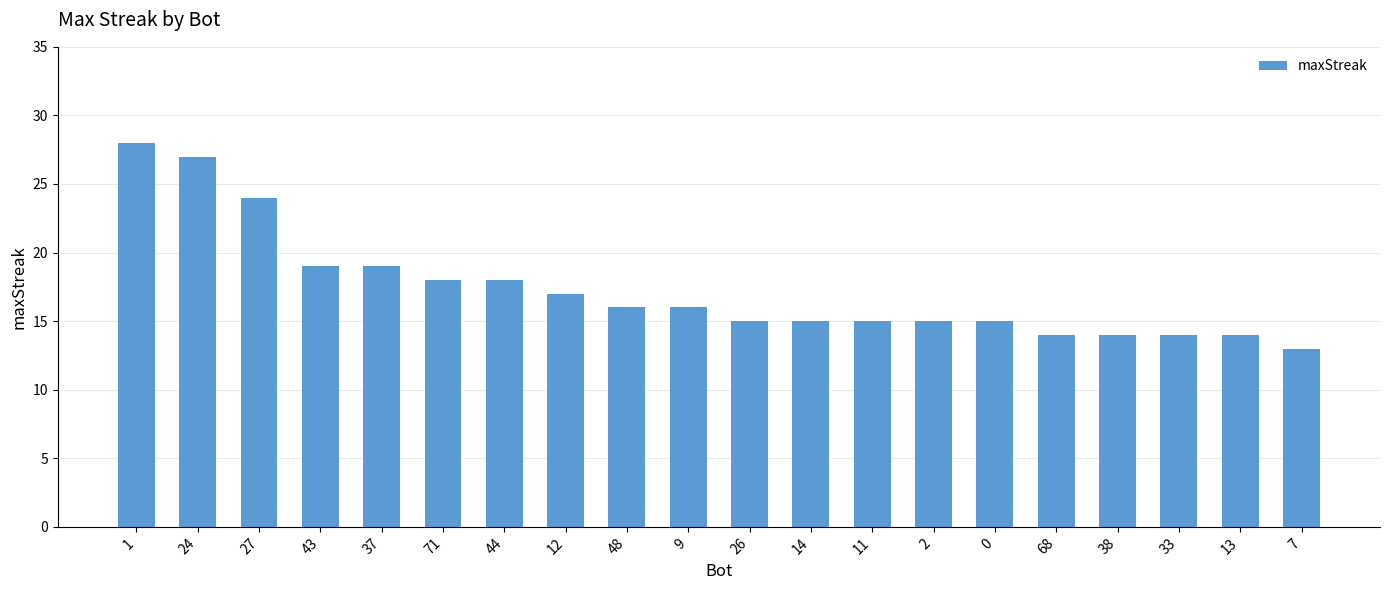

True or false: the data shows 26 at 71.

False